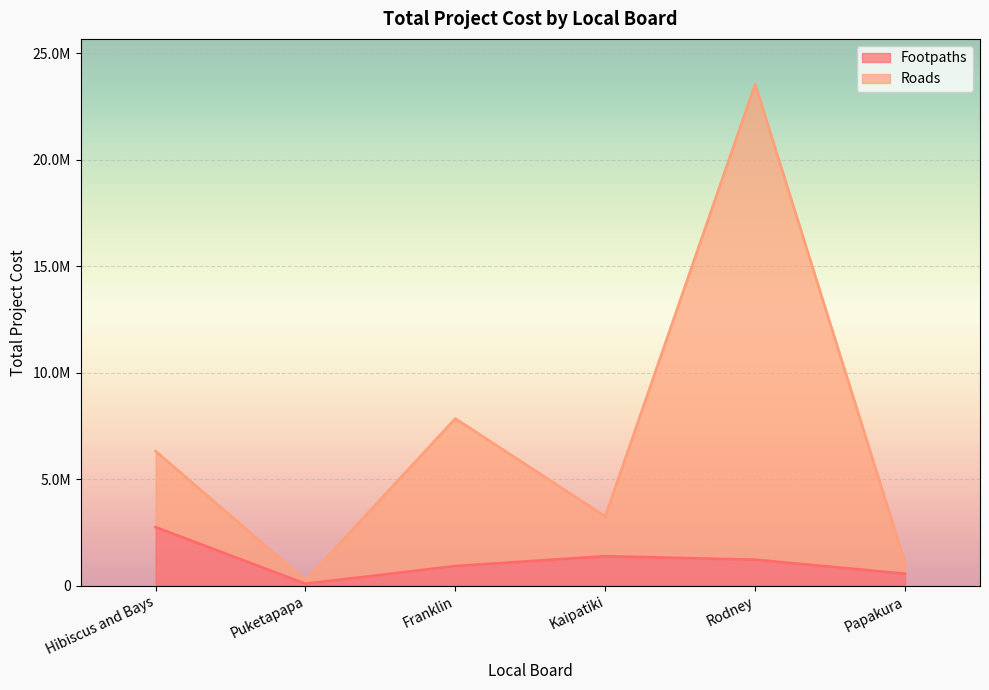

What value does the Roads series have at Puketapapa?

257500.0